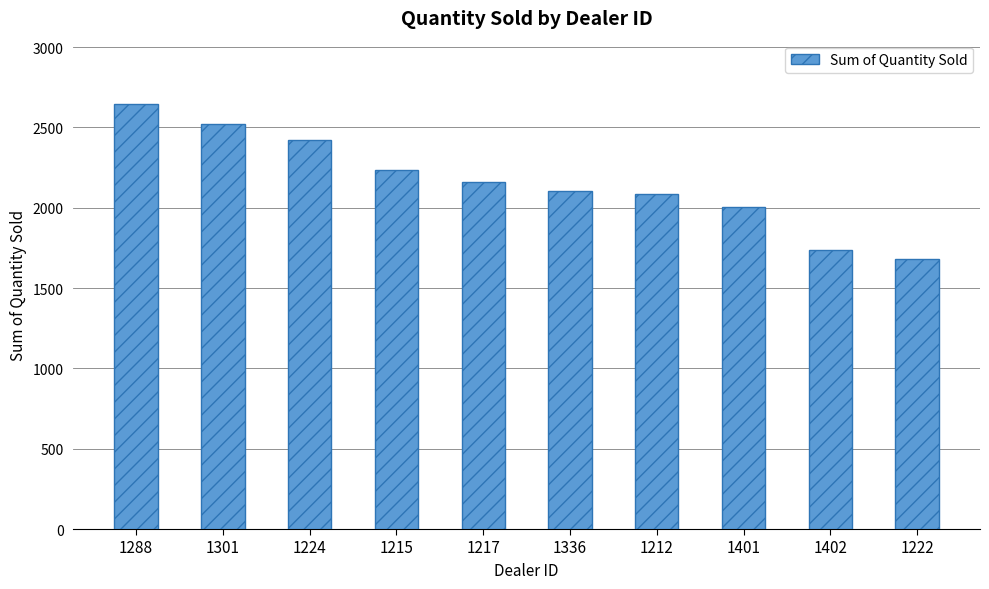

What position from the left is 1212?

7